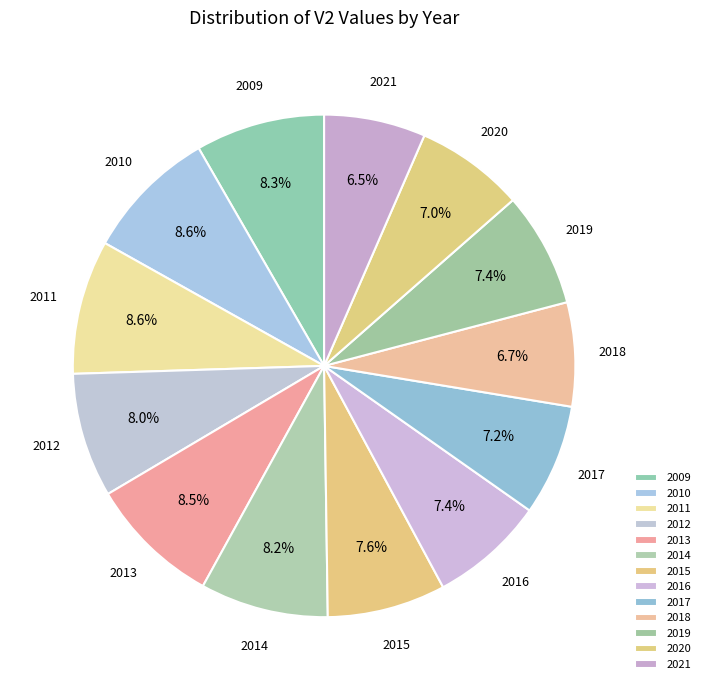

What percentage is NOT represented by 2016?

92.6%